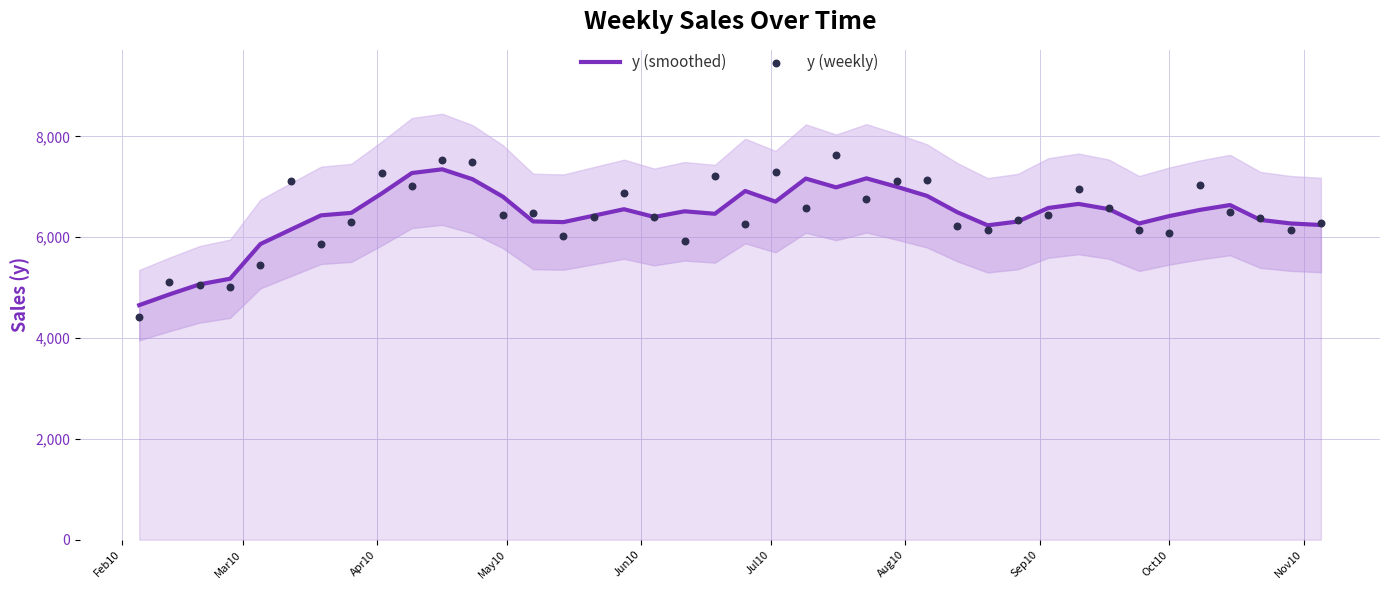

What are all the series names shown in the legend?

y (smoothed), y (weekly)